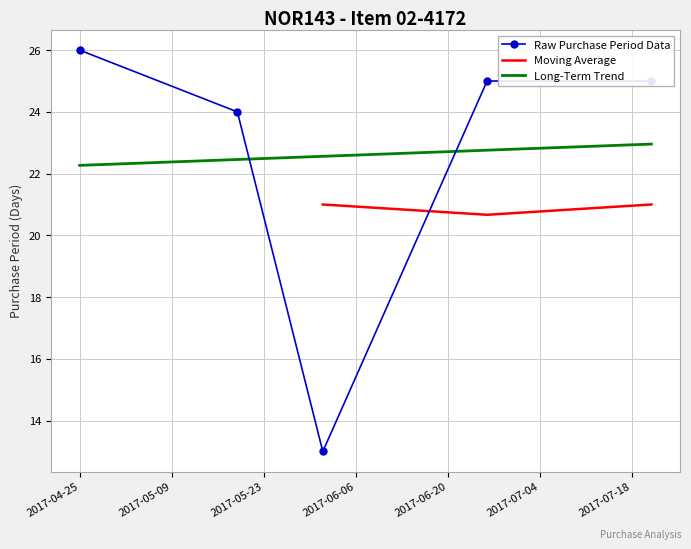

What is the label of the 3rd point from the right?

2017-06-01